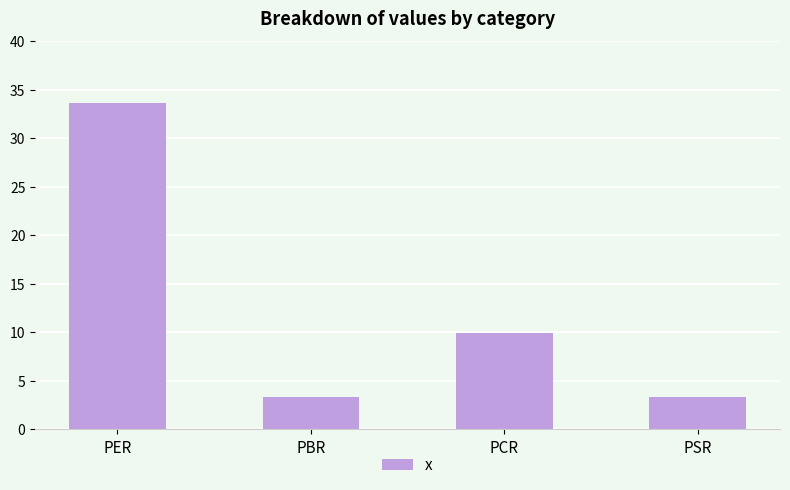

What is the average value?

12.5